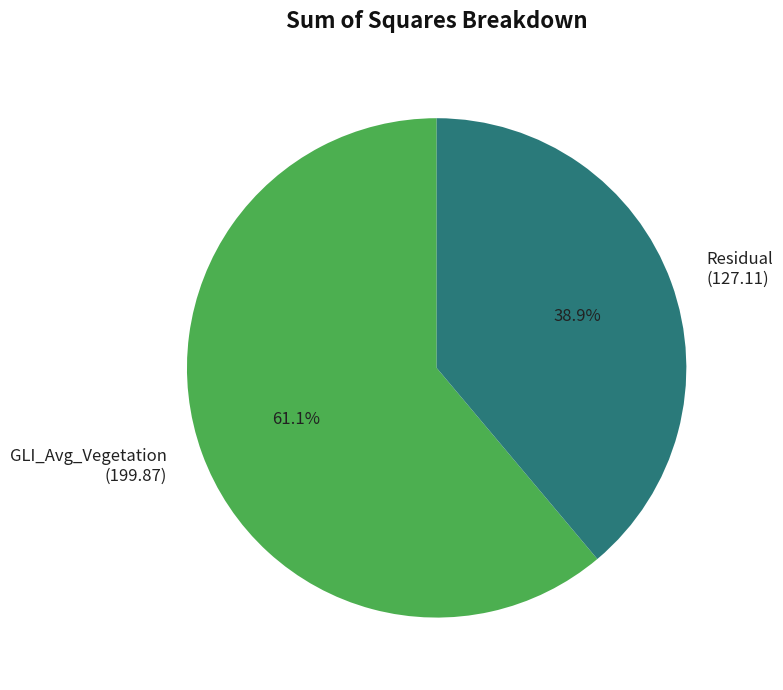

How many slices are in this pie chart?

2